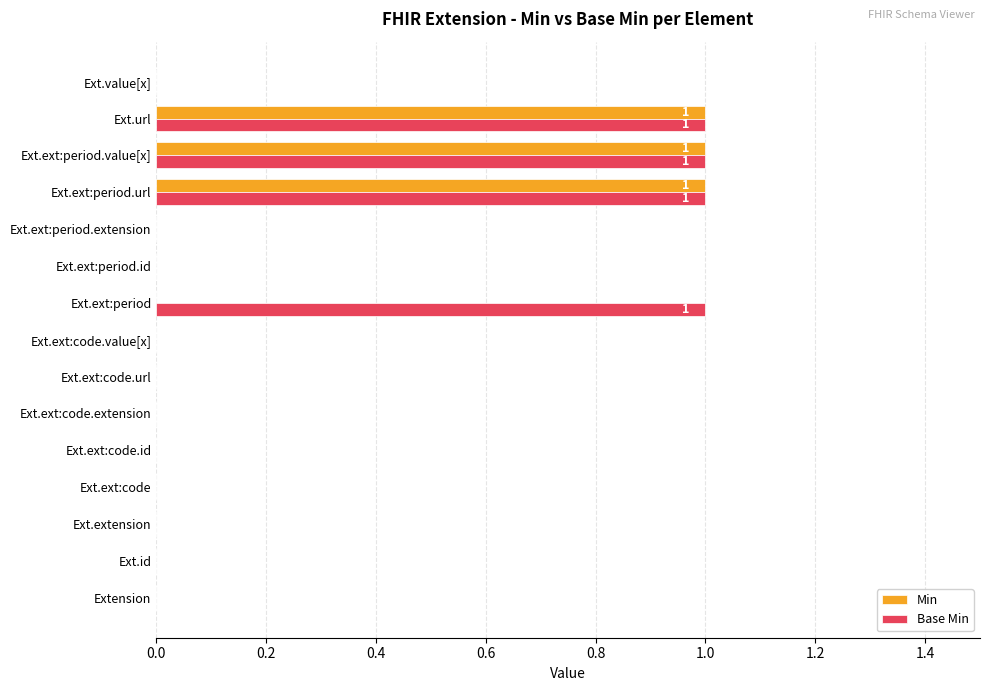

True or false: Base Min has a value of -1 at Ext.ext:code.id.

False